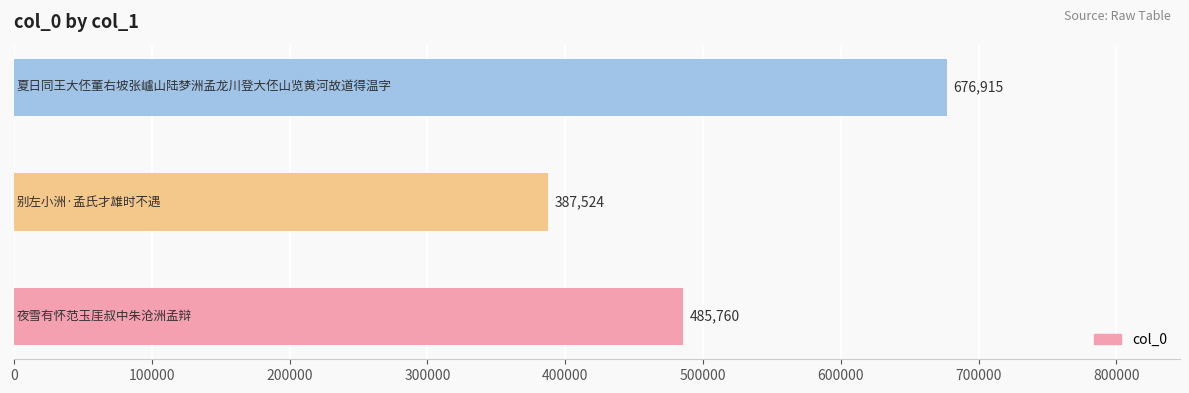

Count the values in the range 387524 to 676915.

3